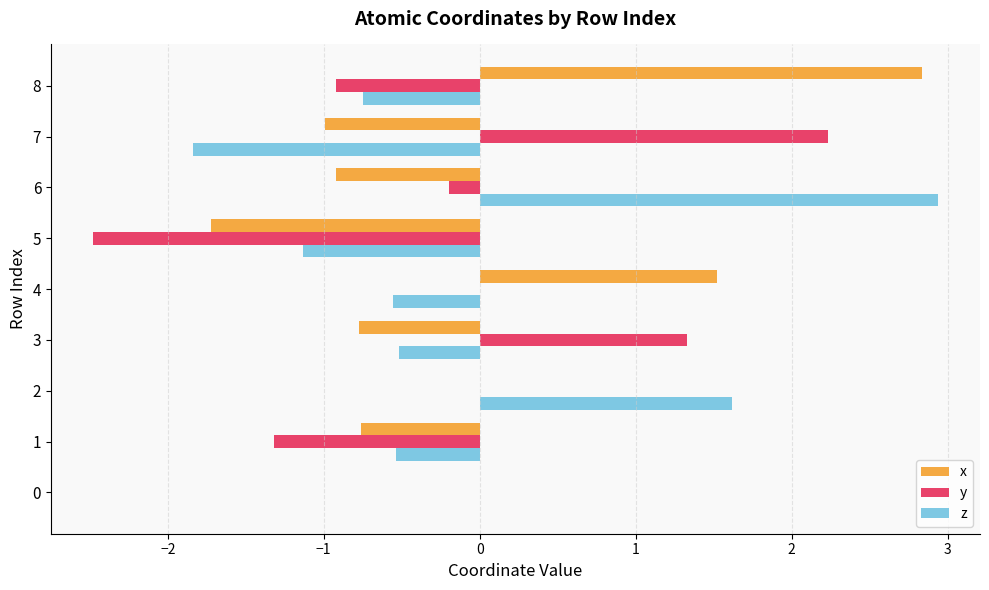

True or false: x has a value of -0.9 at 6.

True